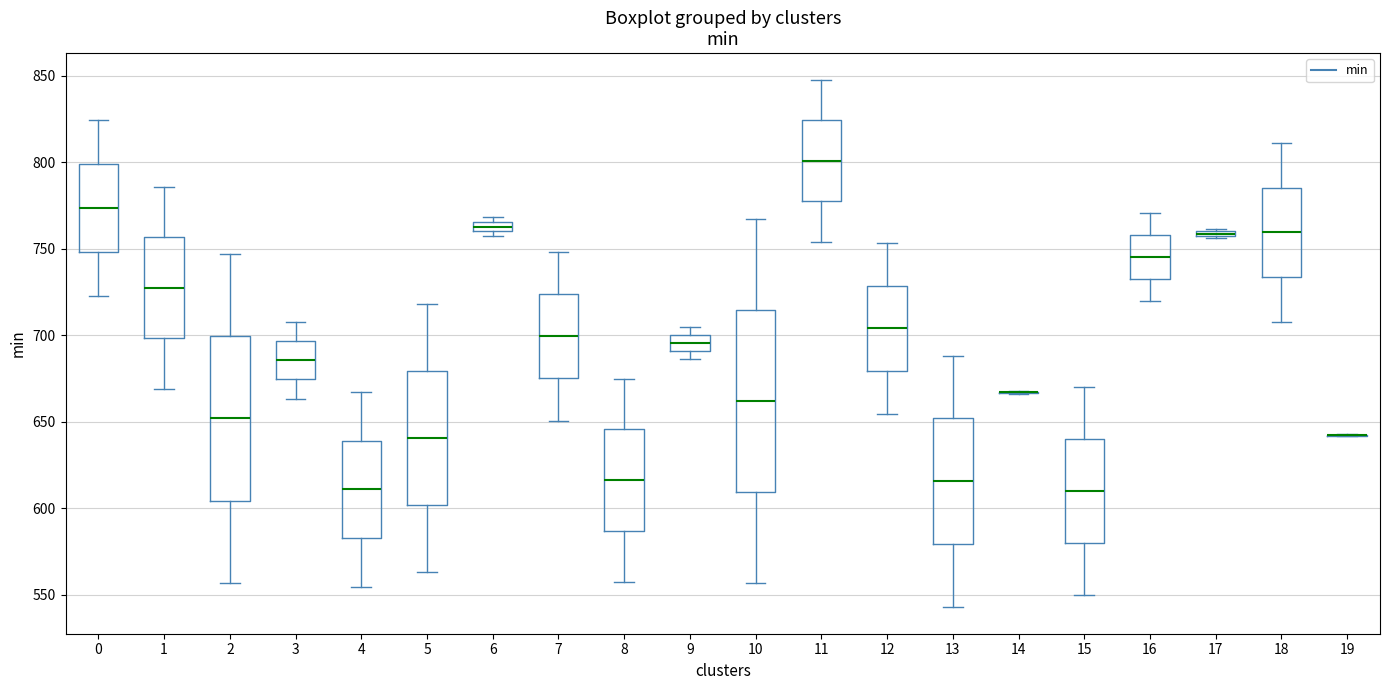

Which box is the tallest, from its lower edge to its upper edge?

10